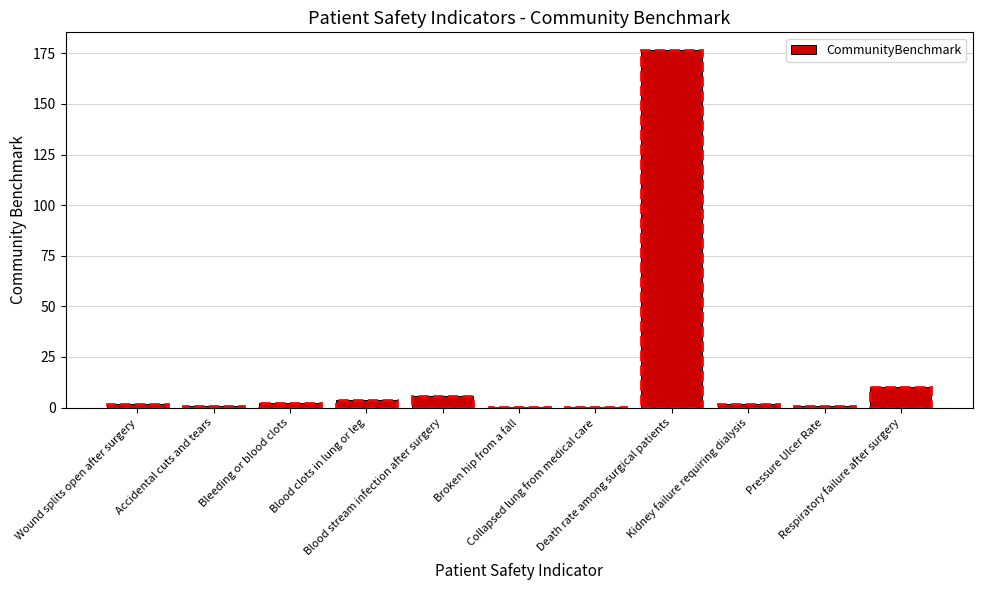

Count the number of data series in this chart.

1